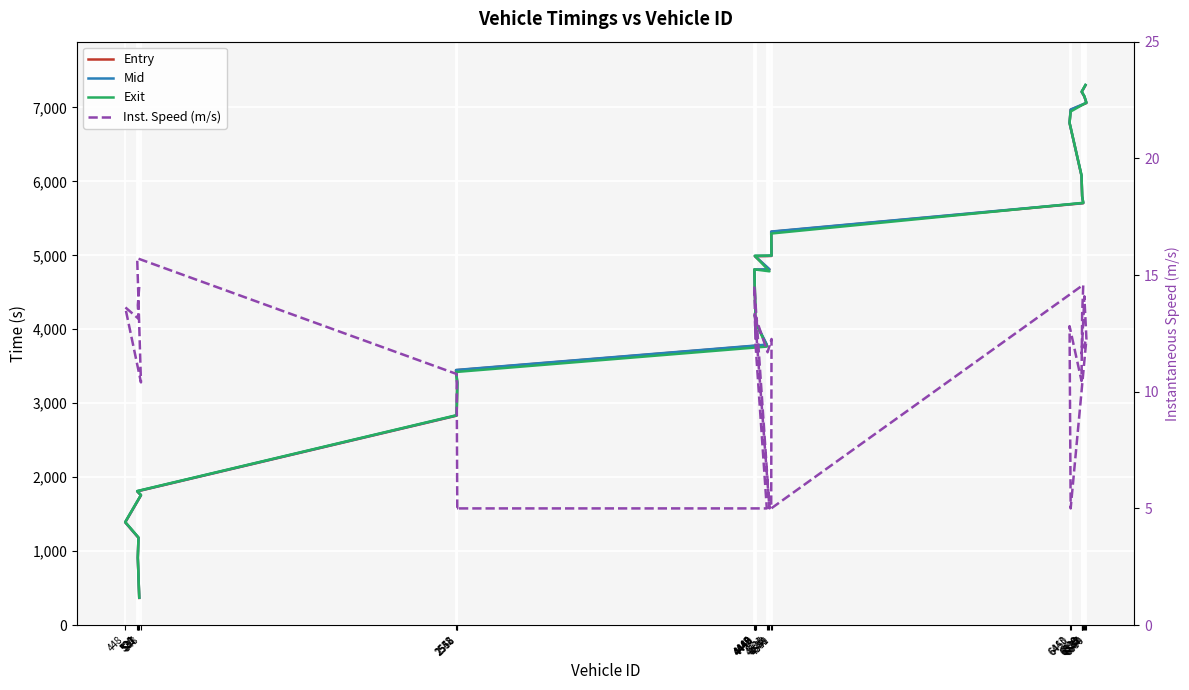

Is the value of Exit at 6550 greater than the value of Mid at 4445?

Yes